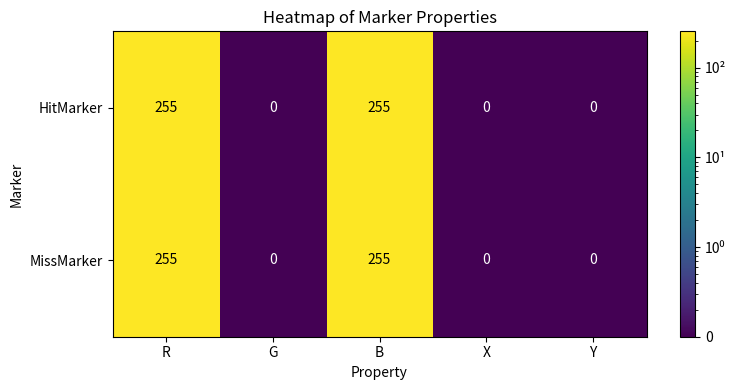

What is the difference between the MissMarker values at B and Y?

255